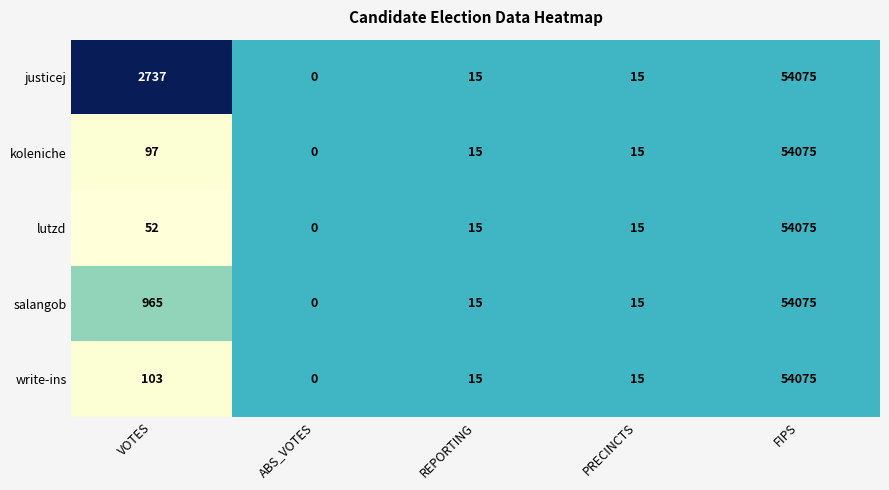

At which label is write-ins closest to 27037?

VOTES